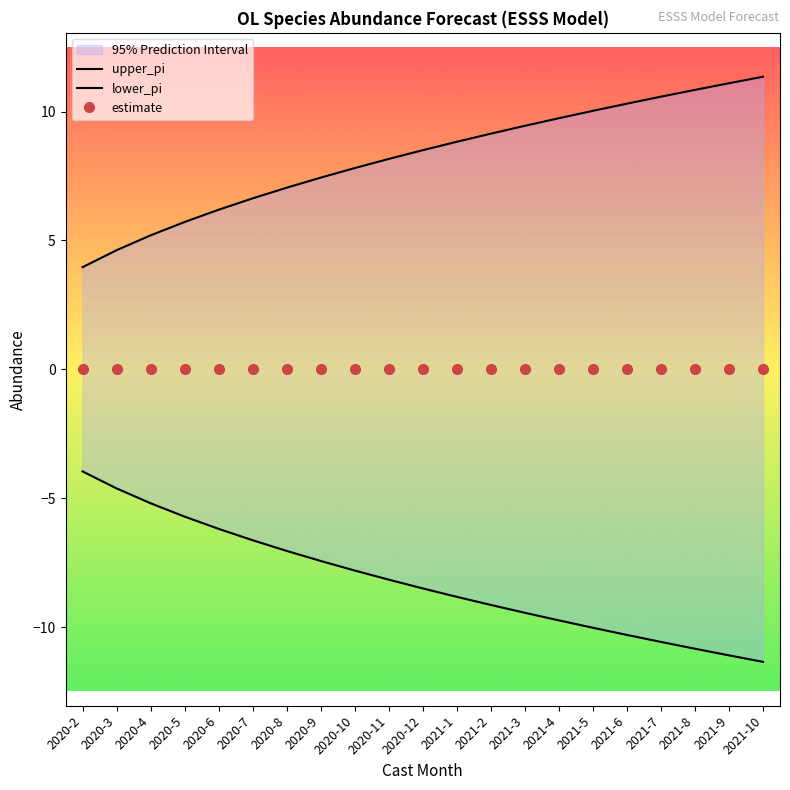

The lower_pi series shows -7.4 at 2020-9. True or false?

True